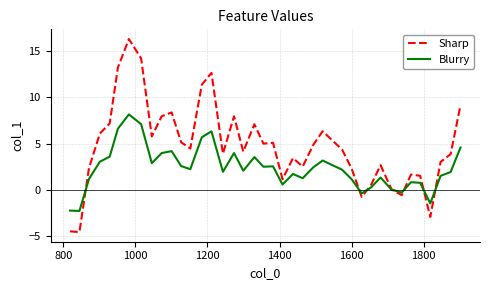

What is the minimum value shown in the chart?

-4.6